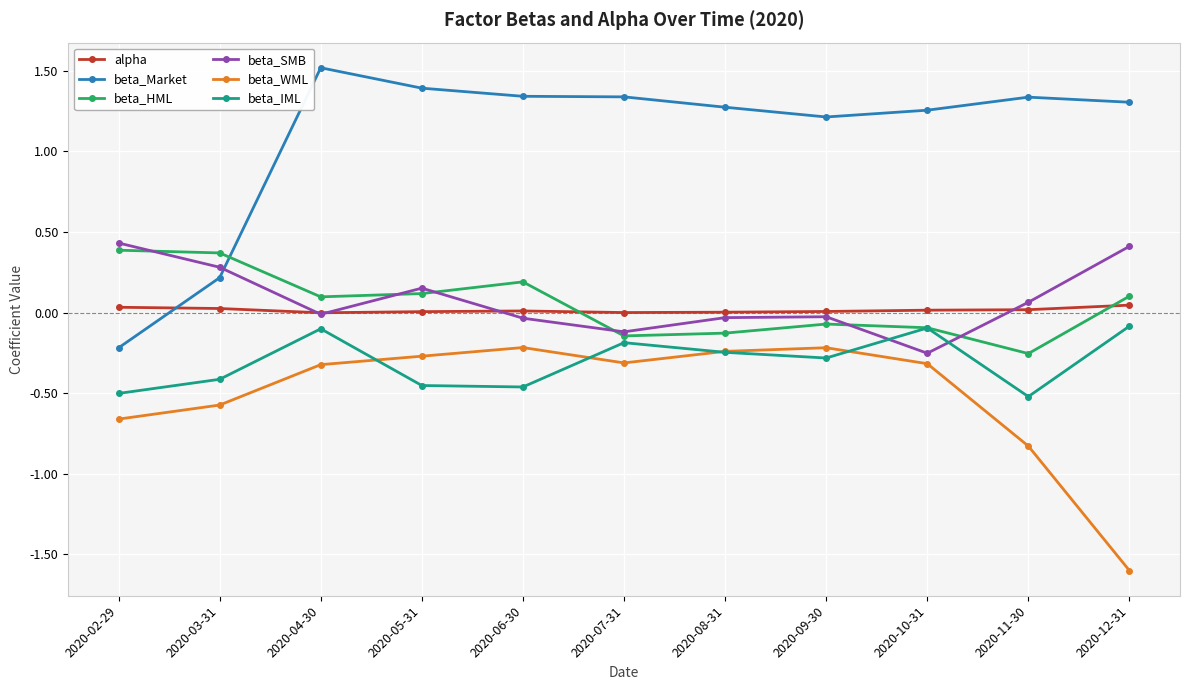

At which label does beta_SMB first exceed 0?

2020-02-29